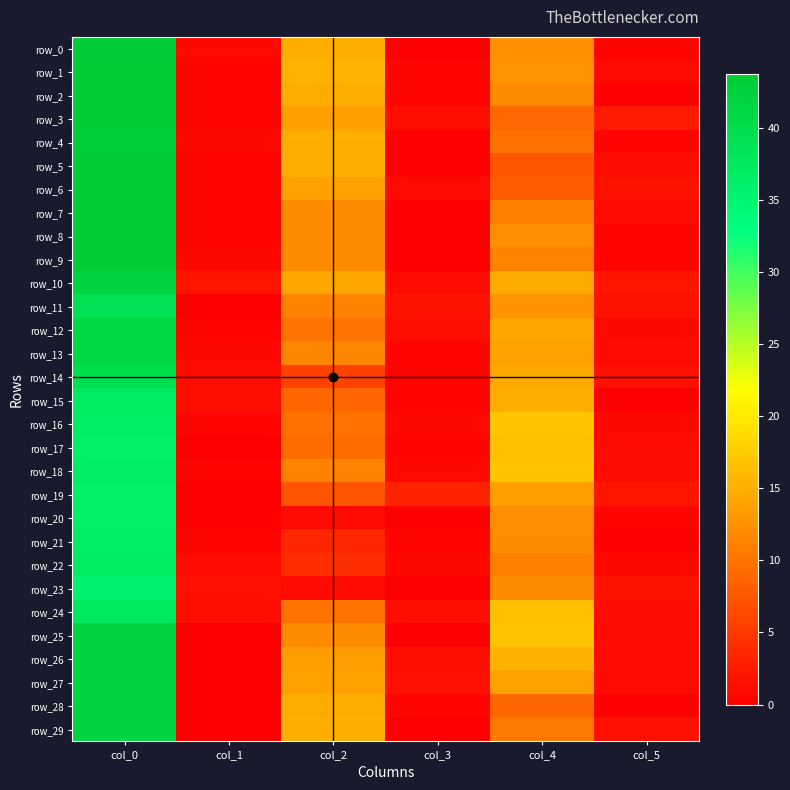

Which series changed the most between col_0 and col_4?

row_5